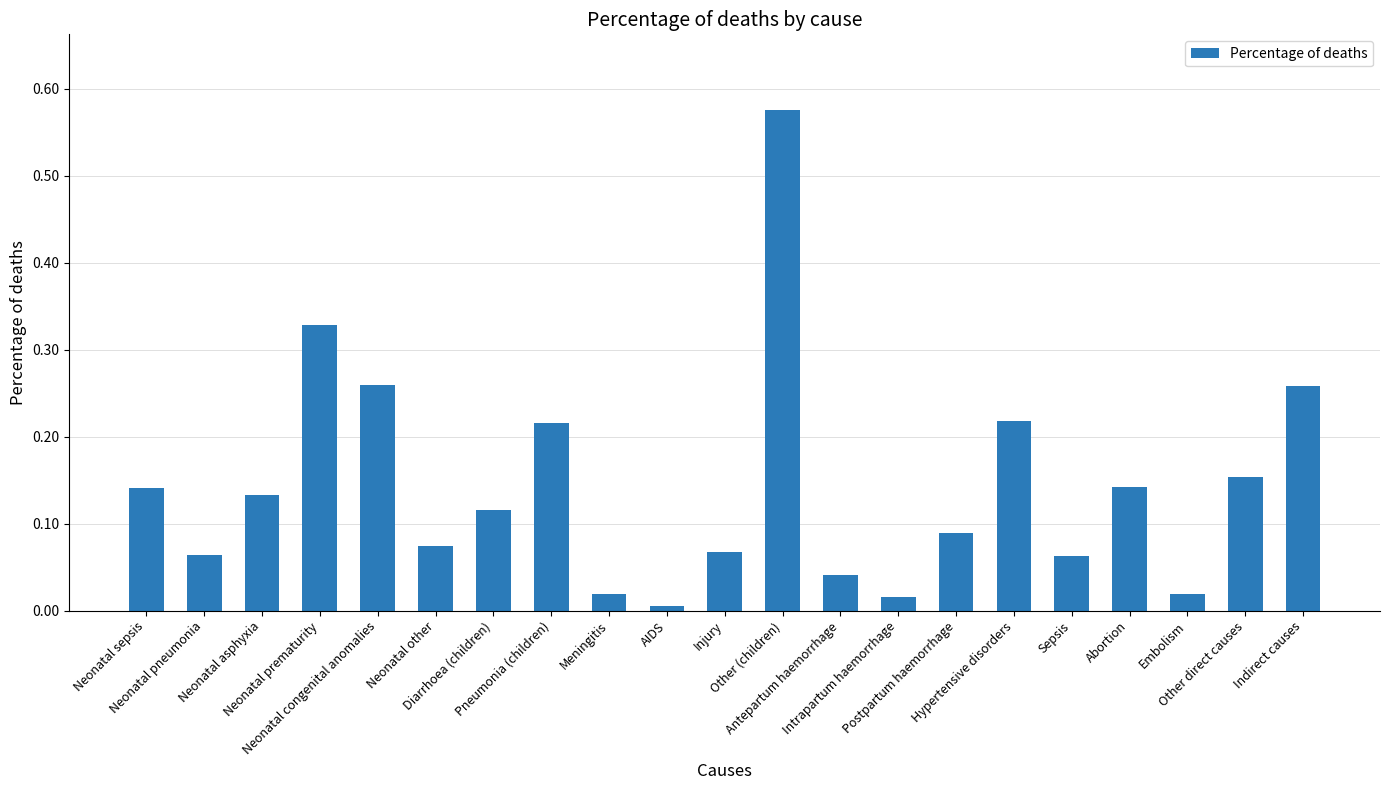

Rank the categories by value from highest to lowest.

Other (children), Neonatal prematurity, Neonatal congenital anomalies, Indirect causes, Hypertensive disorders, Pneumonia (children), Other direct causes, Abortion, Neonatal sepsis, Neonatal asphyxia, Diarrhoea (children), Postpartum haemorrhage, Neonatal other, Injury, Neonatal pneumonia, Sepsis, Antepartum haemorrhage, Embolism, Meningitis, Intrapartum haemorrhage, AIDS